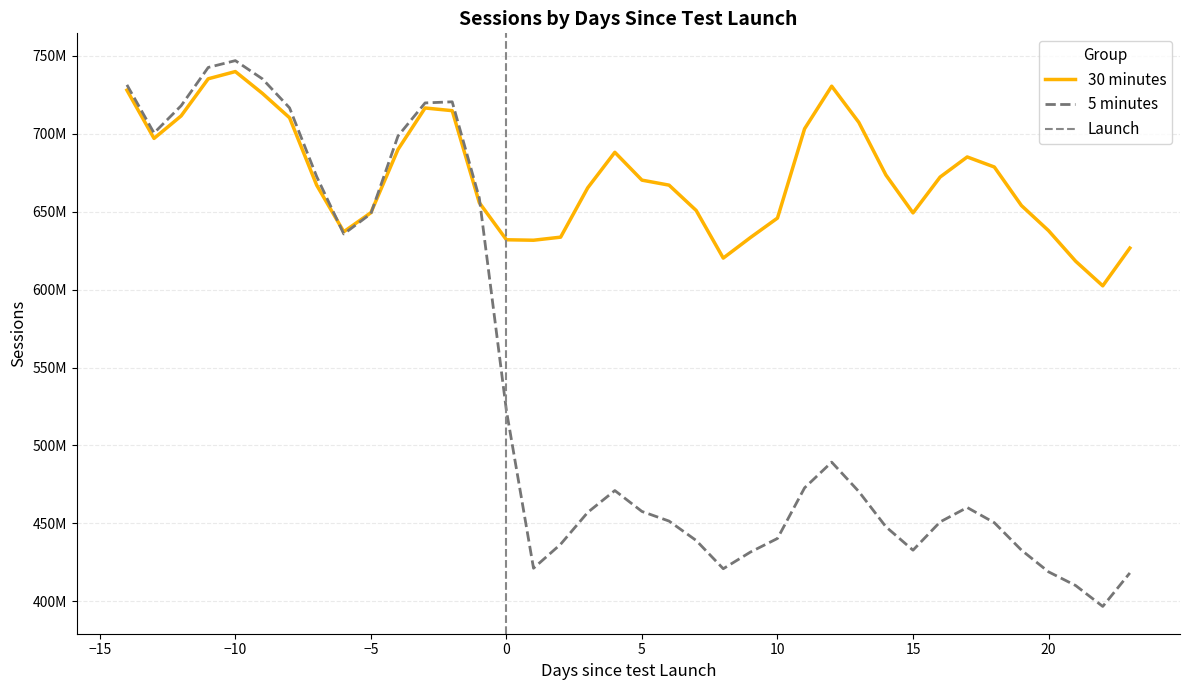

What is the difference between the highest and lowest values at 20?

218856992